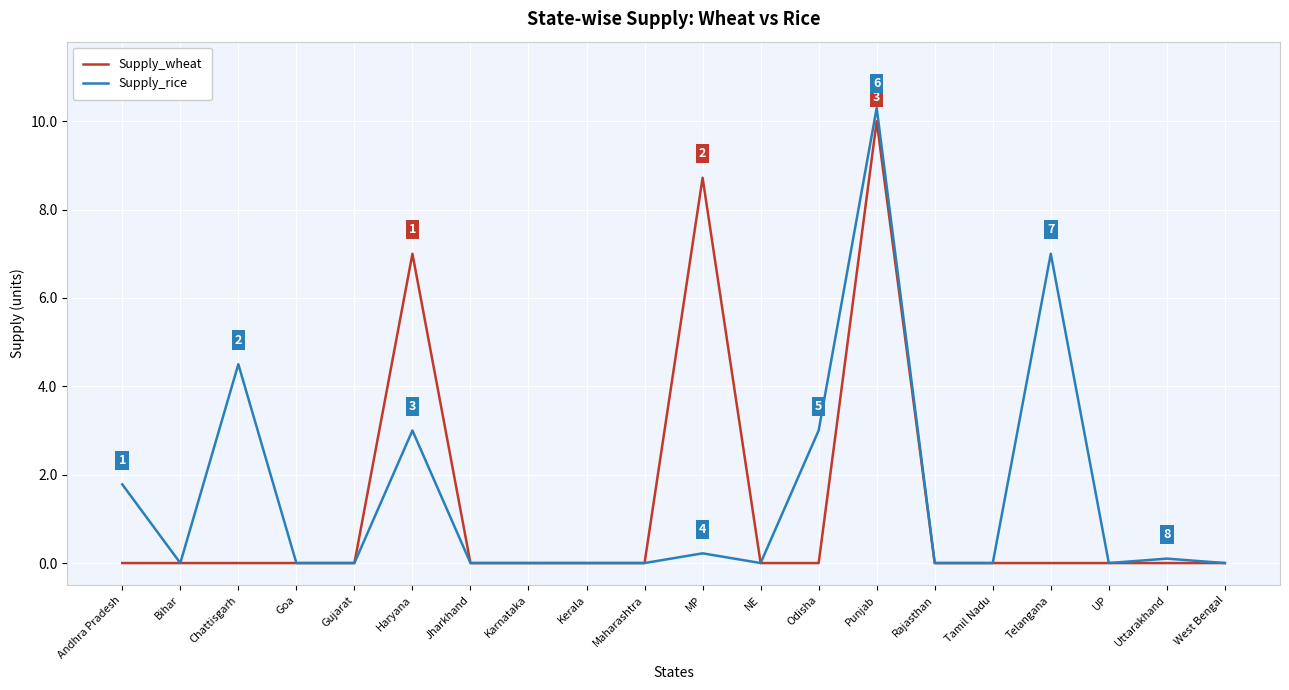

At Telangana, list the series in order from largest to smallest.

Supply_rice, Supply_wheat